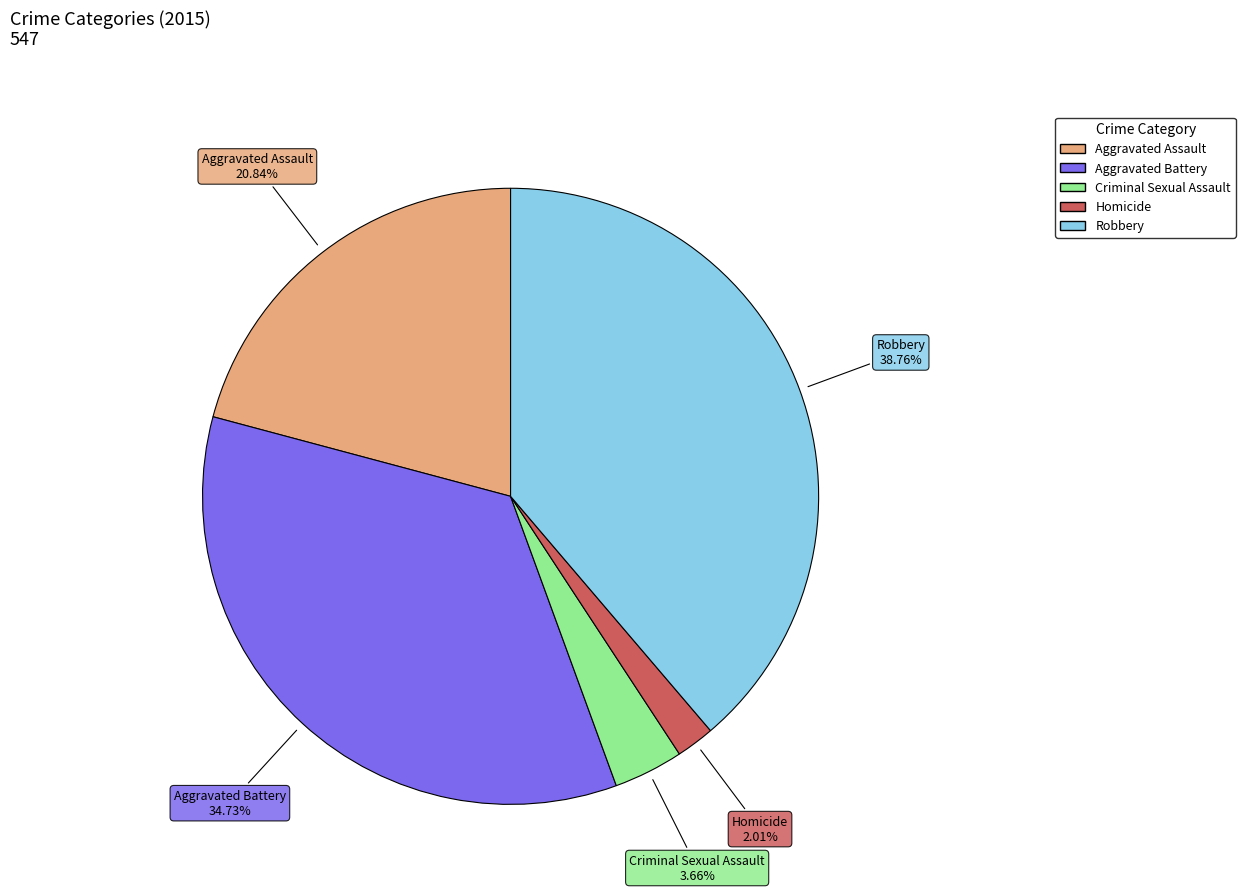

To the nearest percent, what portion does Aggravated Assault represent?

21%